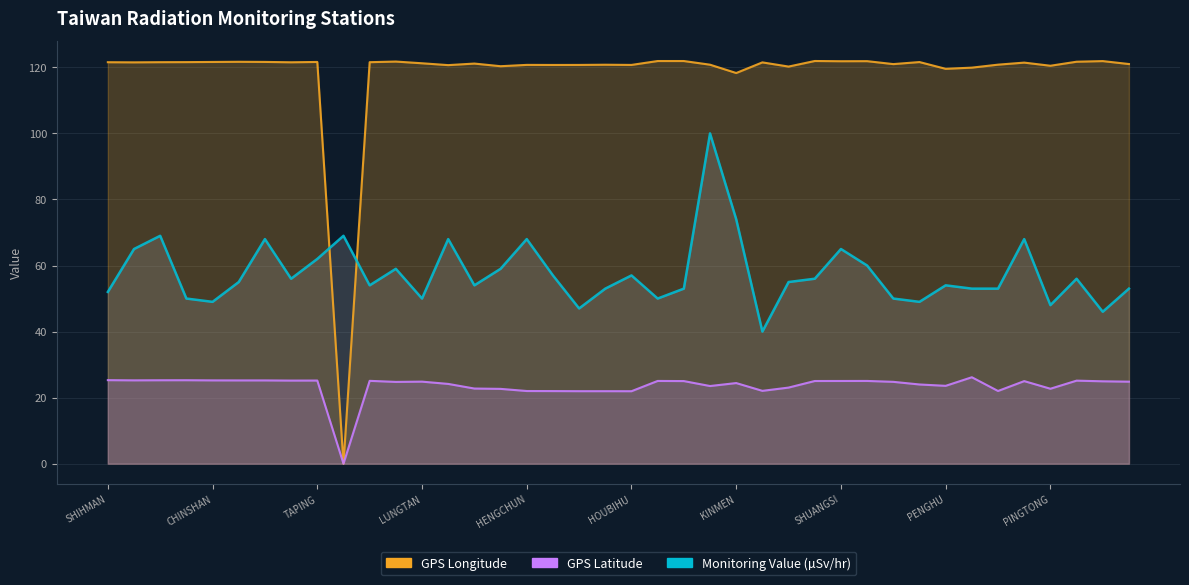

Reading left to right, list all the values displayed in this chart.

Monitoring Value (µSv/hr): 52.0	65.0	69.0	50.0	49.0	55.0	68.0	56.0	62.0	69.0	54.0	59.0	50.0	68.0	54.0	59.0	68.0	57.0	47.0	53.0	57.0	50.0	53.0	100.0	74.0	40.0	55.0	56.0	65.0	60.0	50.0	49.0	54.0	53.0	53.0	68.0	48.0	56.0	46.0	53.0
GPS Longitude: 121.6	121.5	121.6	121.6	121.6	121.7	121.7	121.5	121.6	0.0	121.6	121.8	121.2	120.7	121.2	120.3	120.8	120.7	120.7	120.8	120.7	121.9	121.9	120.8	118.3	121.5	120.2	121.9	121.9	121.9	121.0	121.6	119.6	119.9	120.8	121.4	120.5	121.7	121.9	121.0
GPS Latitude: 25.3	25.2	25.3	25.3	25.2	25.2	25.2	25.2	25.2	0.0	25.1	24.8	24.8	24.1	22.8	22.6	22.0	22.0	21.9	21.9	21.9	25.1	25.0	23.5	24.4	22.1	23.0	25.0	25.0	25.1	24.8	24.0	23.6	26.2	22.0	25.0	22.7	25.1	24.9	24.8